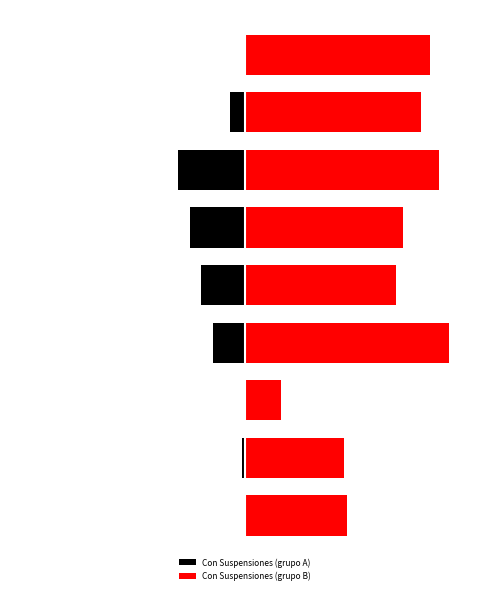

Rank the series at 2 from lowest to highest value.

Con Suspensiones (grupo A), Con Suspensiones (grupo B)